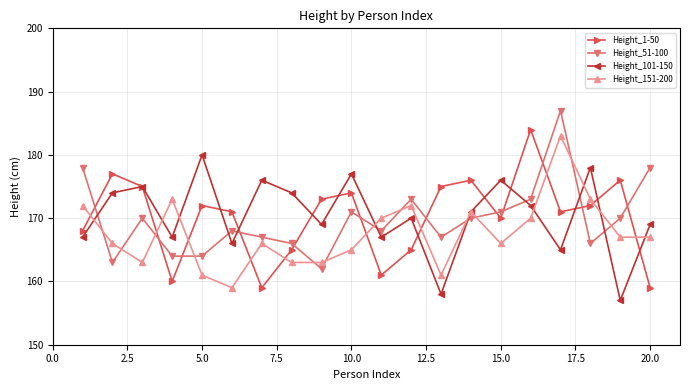

What is the minimum value for Height_51-100?

162